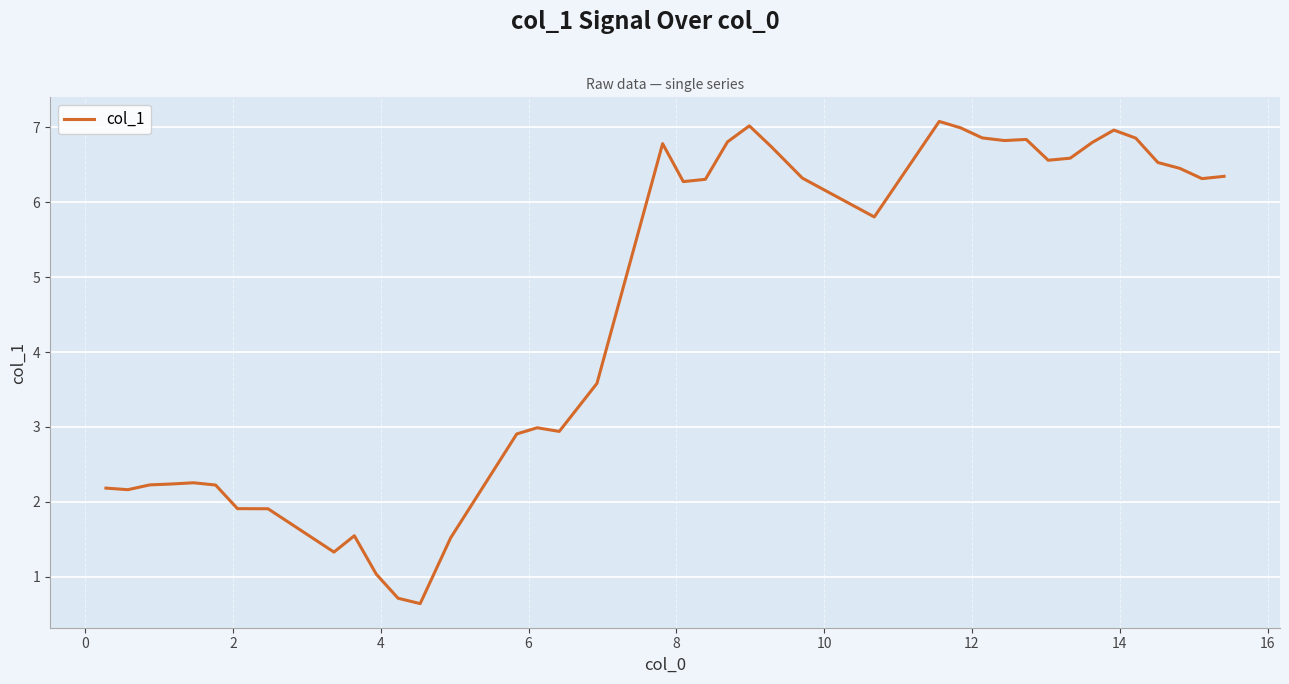

What is the difference between the maximum and minimum values?

6.4